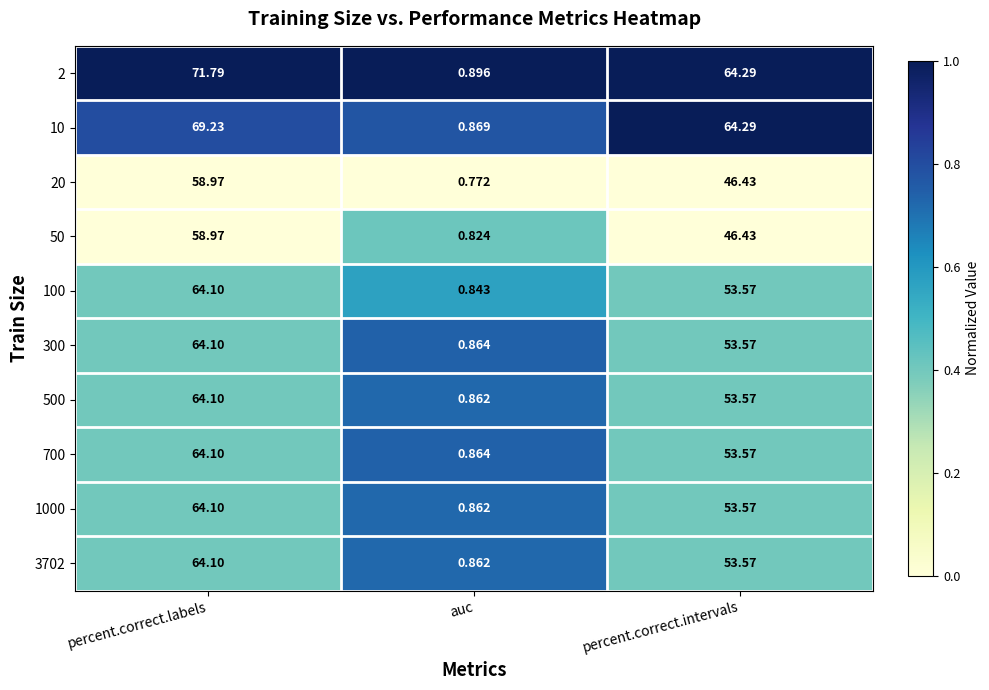

At which label does 2 reach its peak?

percent.correct.labels